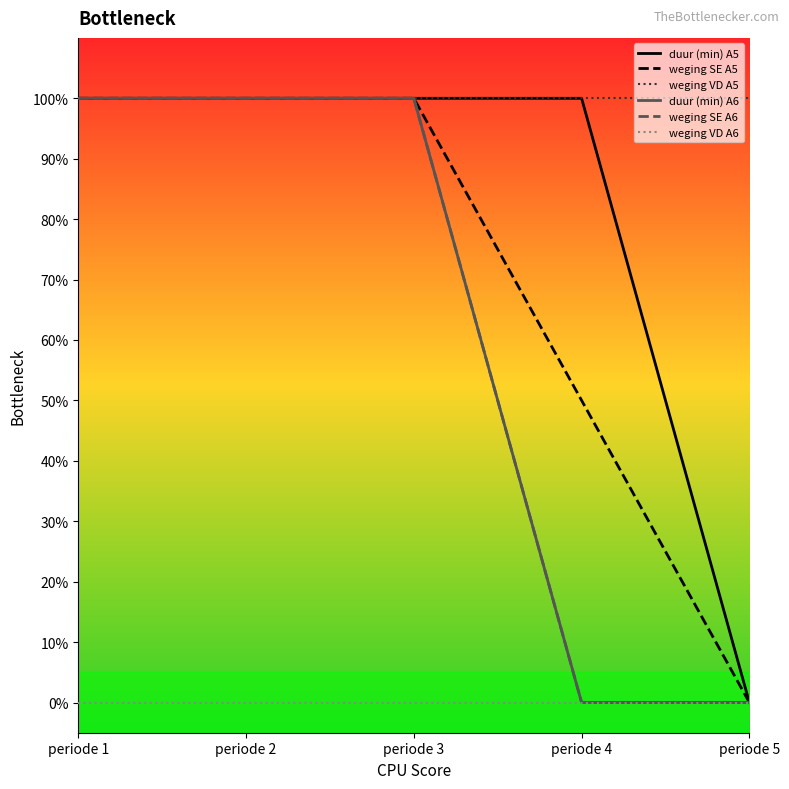

Is this an area chart (filled region under the line)?

No